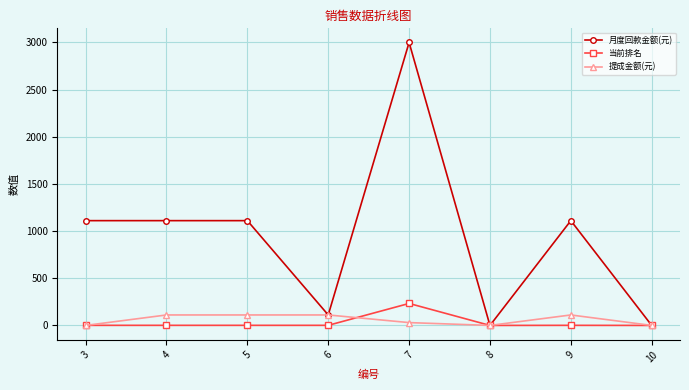

How many categories are shown in the chart?

8